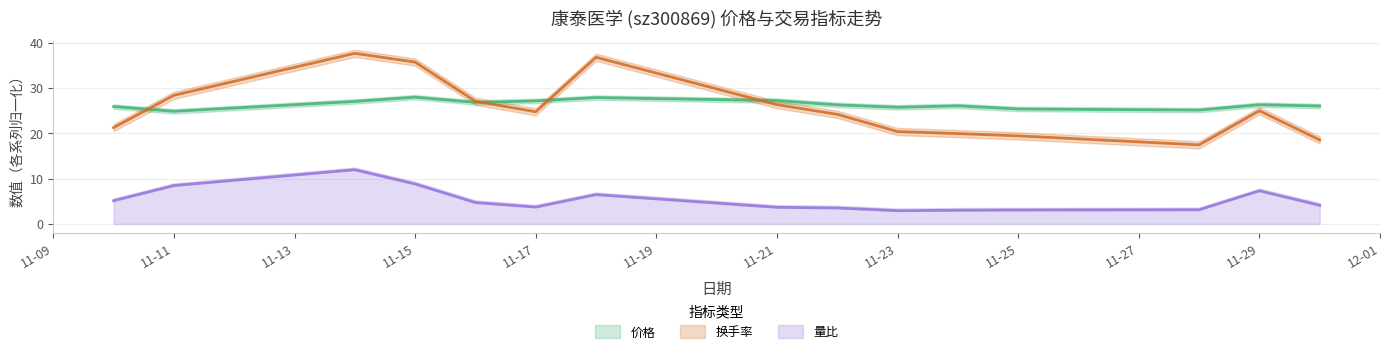

The value of 量比 at 11-25 is 1.9. True or false?

False